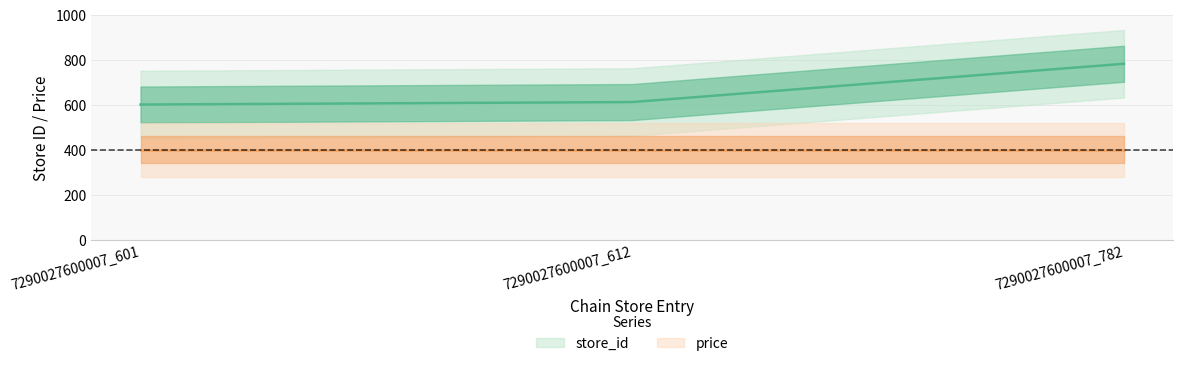

Which has a higher value, 7290027600007_612 or 7290027600007_782?

7290027600007_782